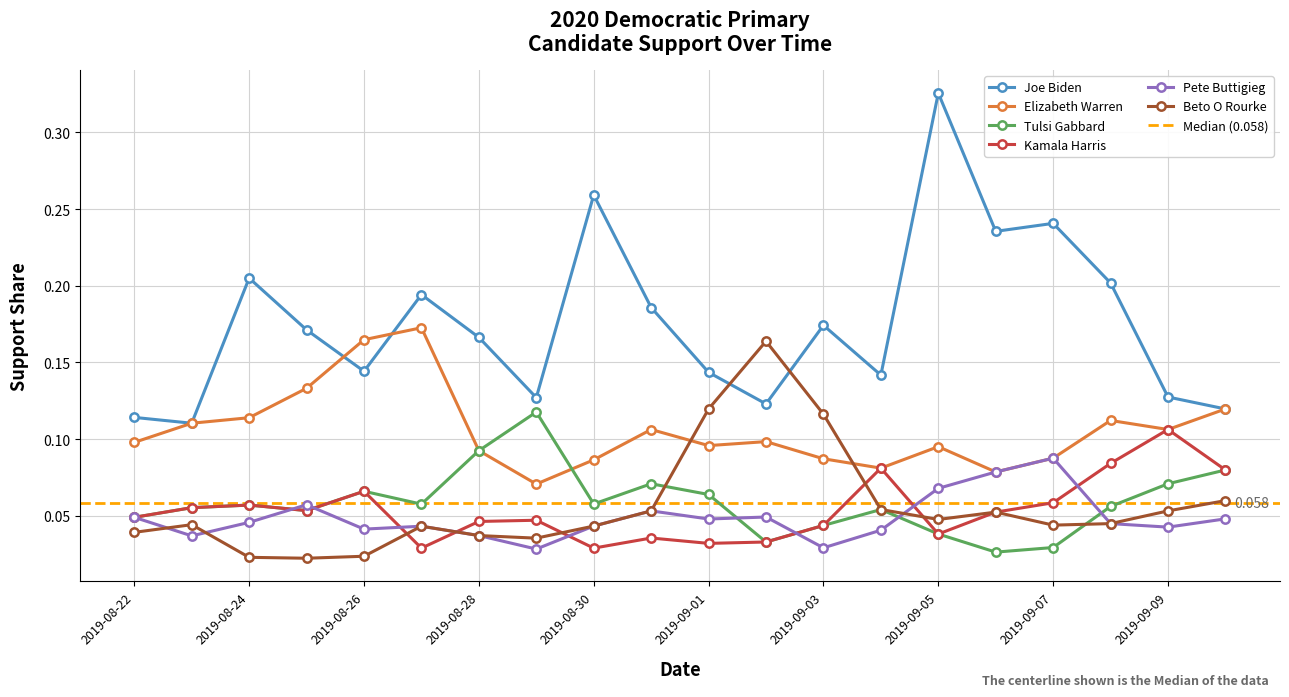

What is the sum of the Beto O Rourke values at 2019-09-08 and 2019-09-09?

0.1